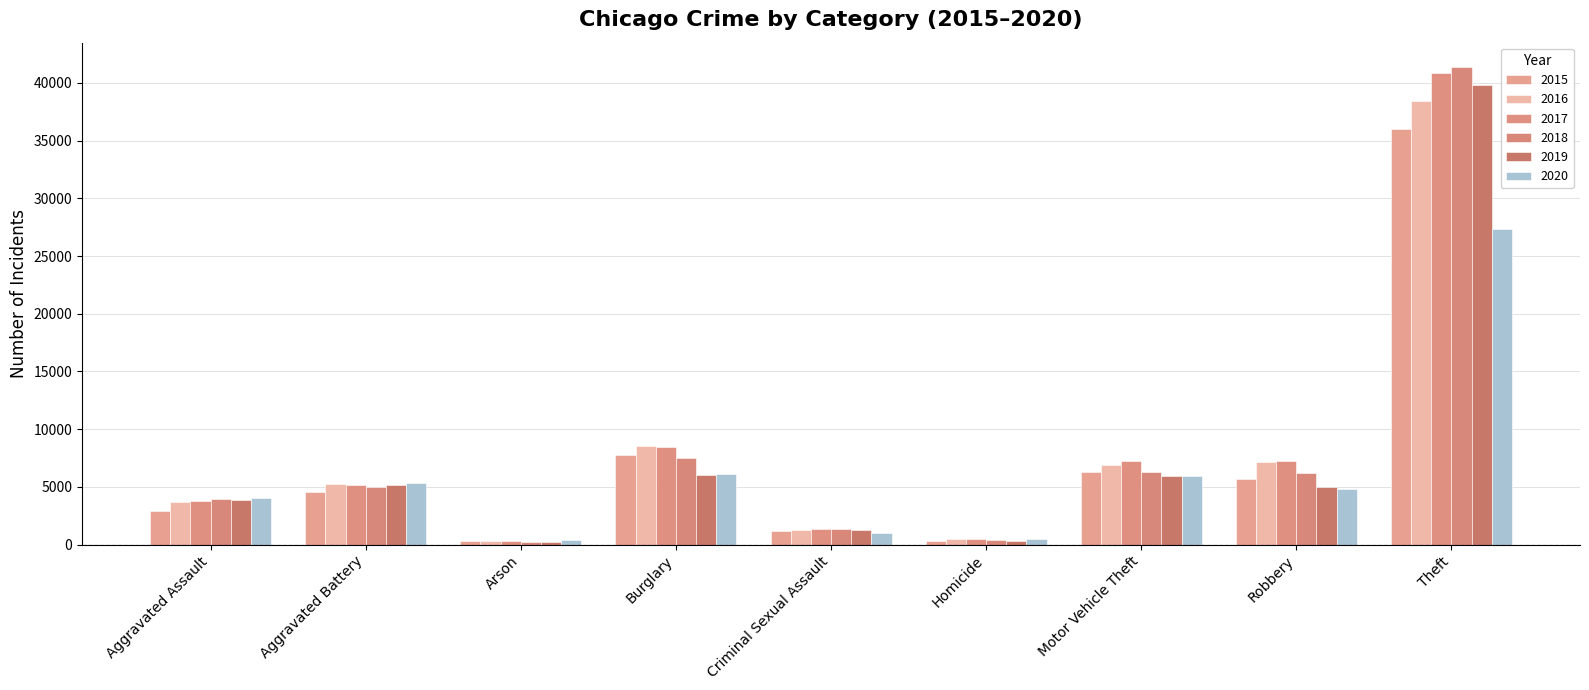

How many bars are there in total?

54